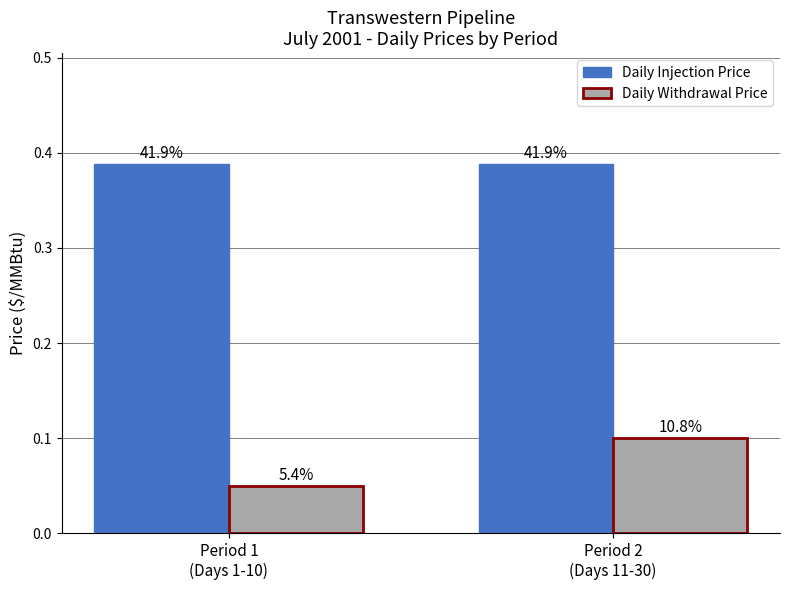

The Daily Injection Price series shows 0.7 at Period 2
(Days 11-30). True or false?

False